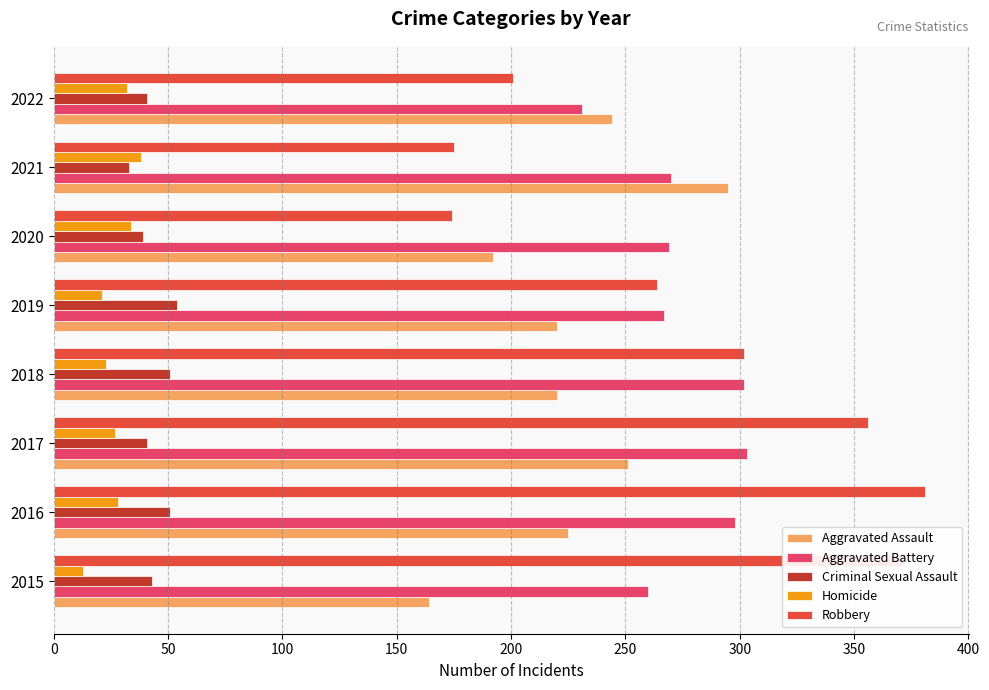

Which series has the widest spread of values?

Robbery